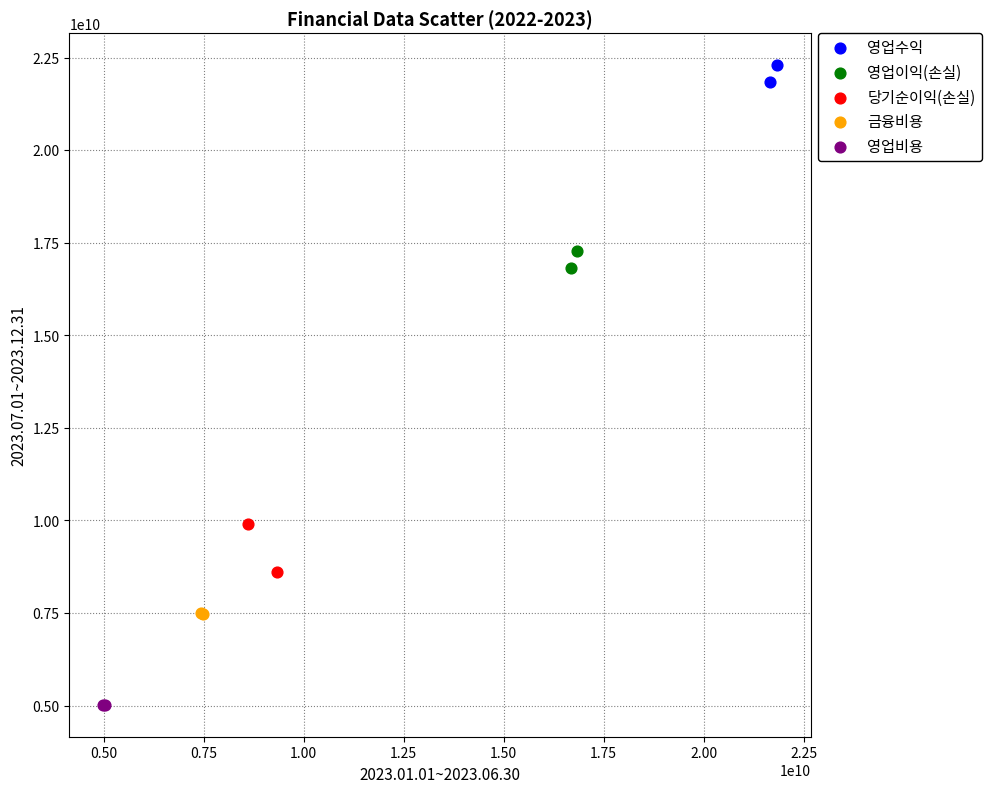

What are all the series names shown in the legend?

영업수익, 영업이익(손실), 당기순이익(손실), 금융비용, 영업비용